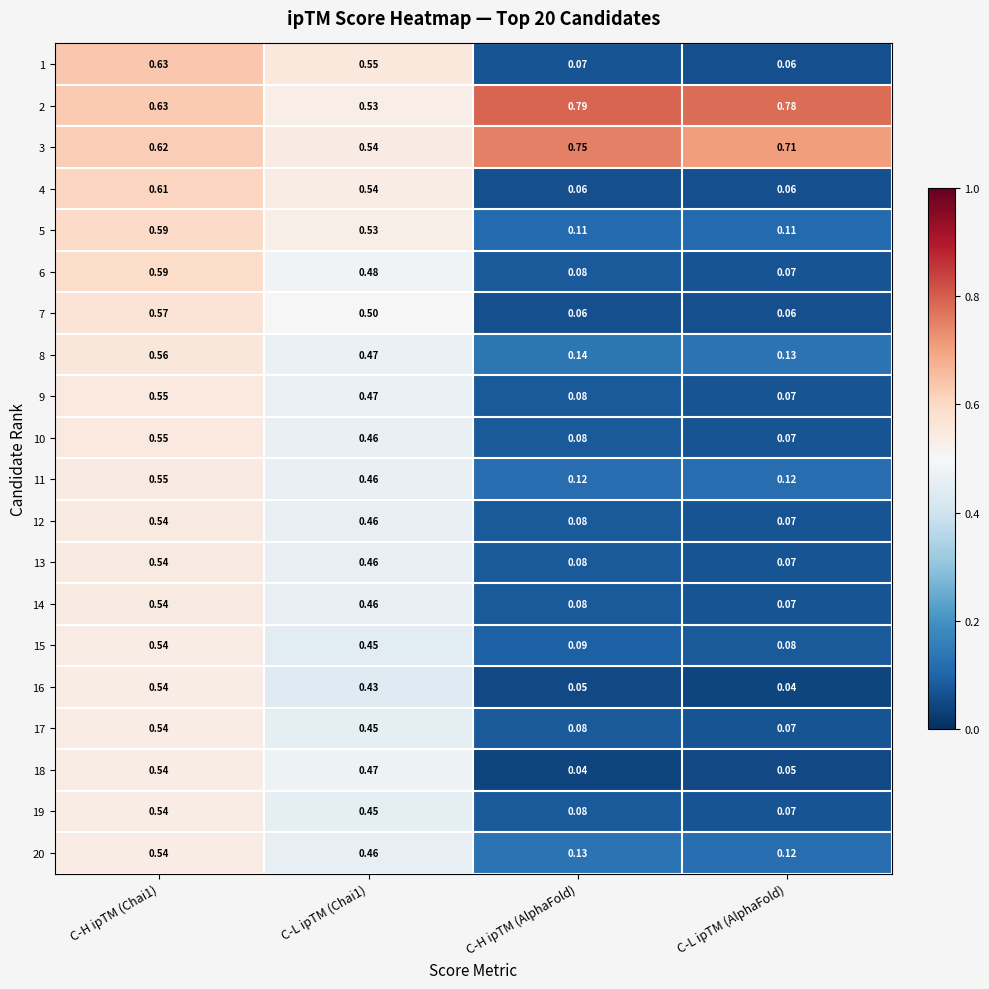

Which label corresponds to the largest value in the chart?

C-H ipTM (AlphaFold)